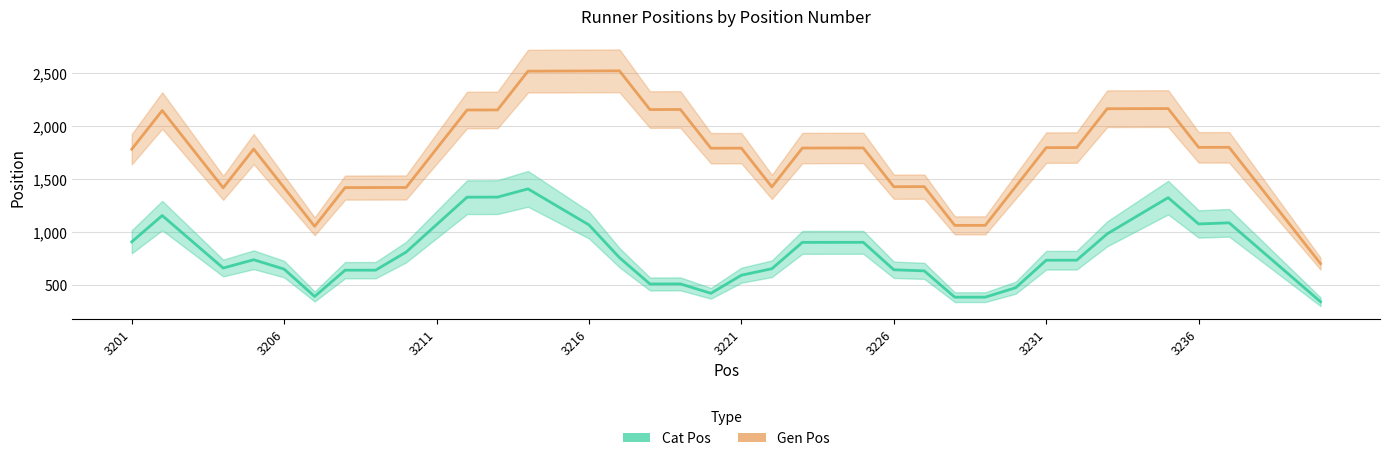

What is the value of the Gen Pos point at the 10th from the left?

1422.0